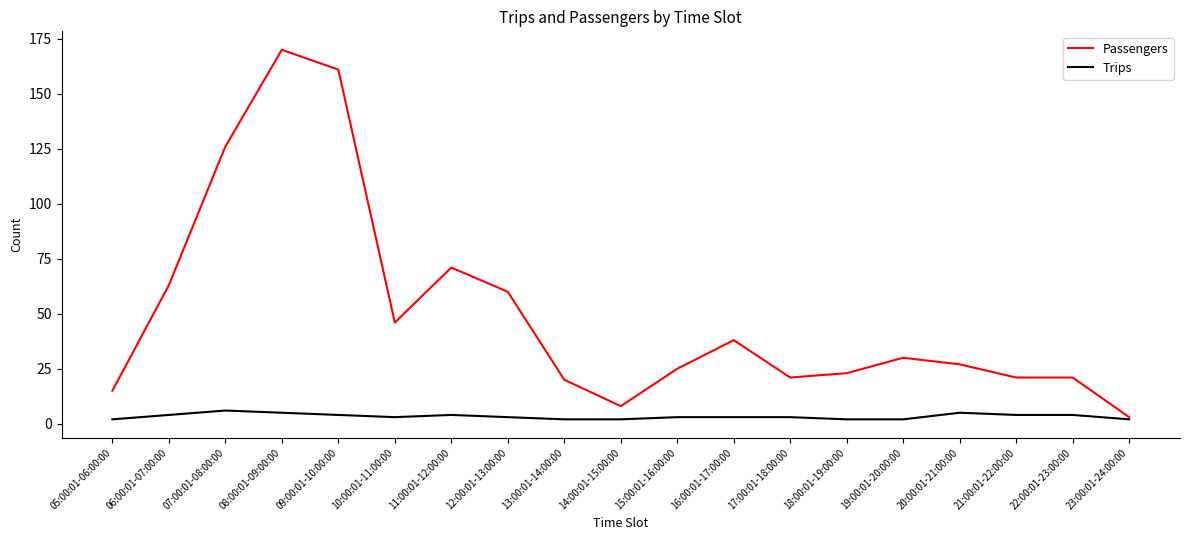

At which label does Passengers reach its peak?

08:00:01-09:00:00